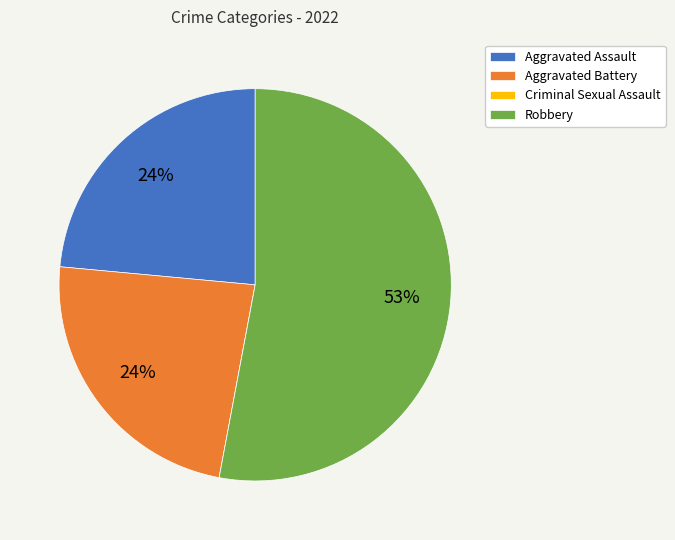

Is the sum of Robbery and Aggravated Assault greater than half?

Yes